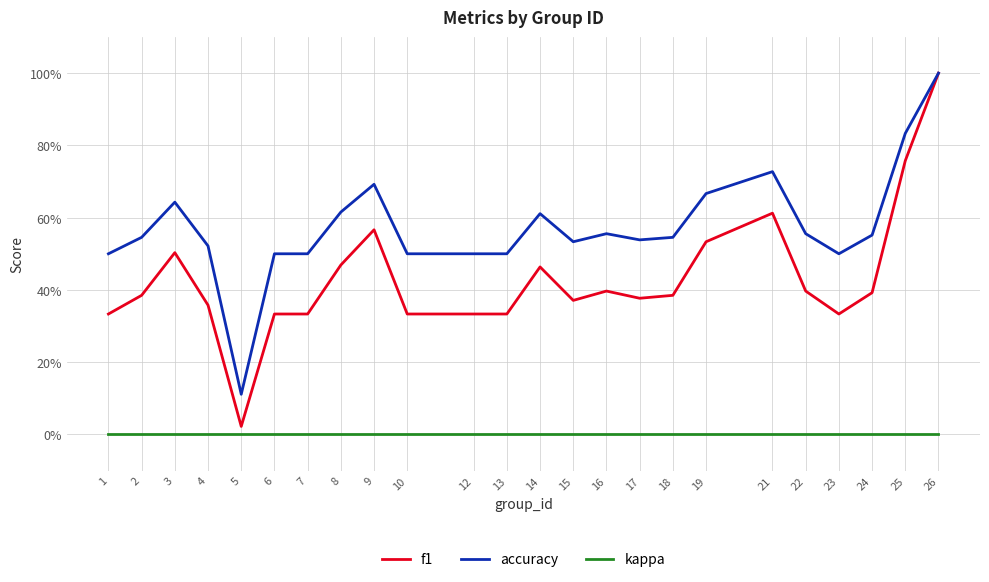

Does the chart display data point markers on the line(s)?

No